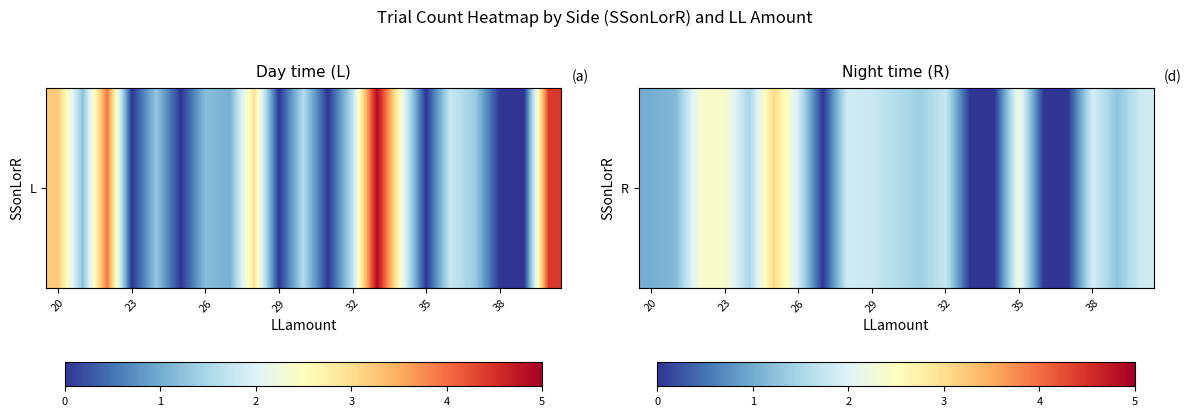

True or false: the data shows -1.8 at 17.

False